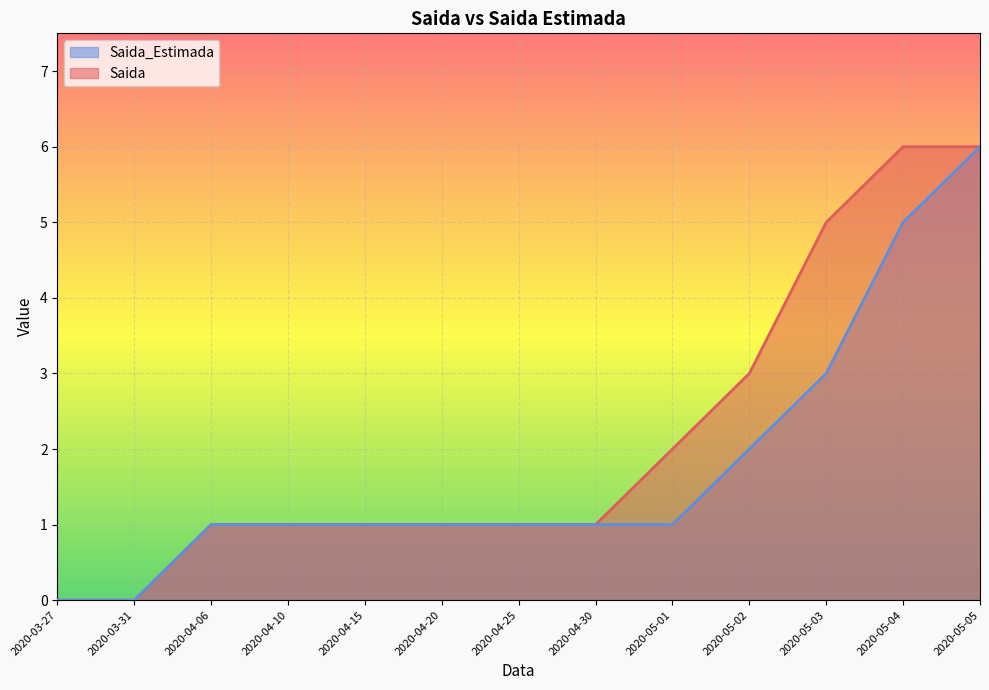

What is the sum of the Saida values at 2020-04-25 and 2020-05-02?

4